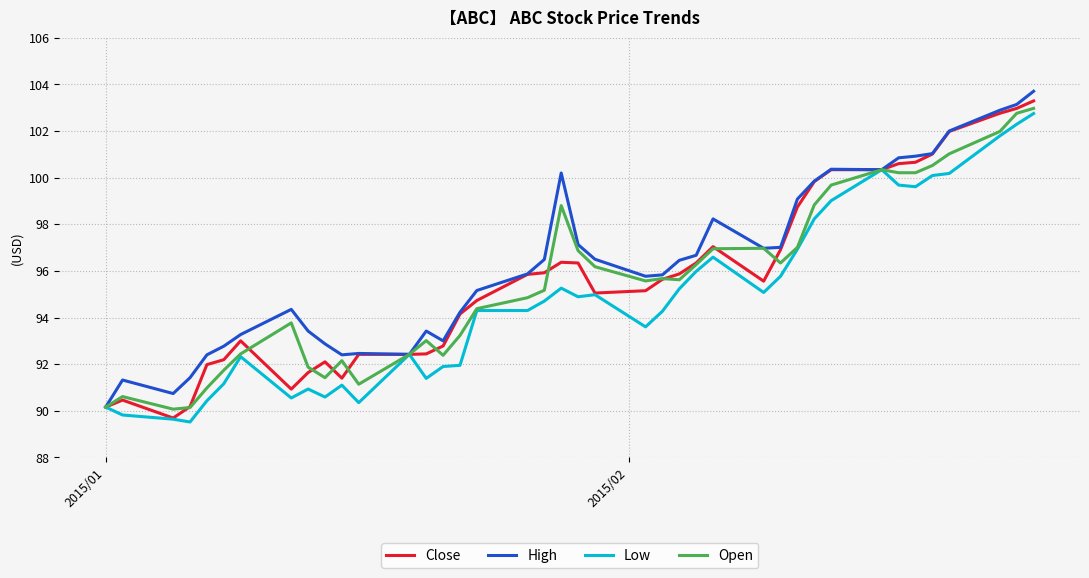

Rank the series by their maximum value, from highest to lowest.

High, Close, Open, Low